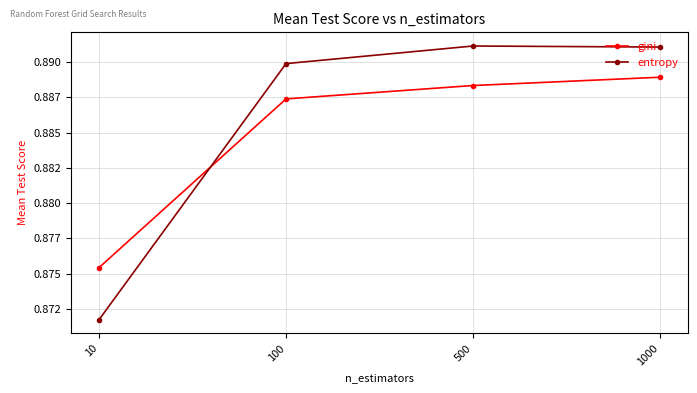

Where do gini and entropy first cross each other?

10 and 100